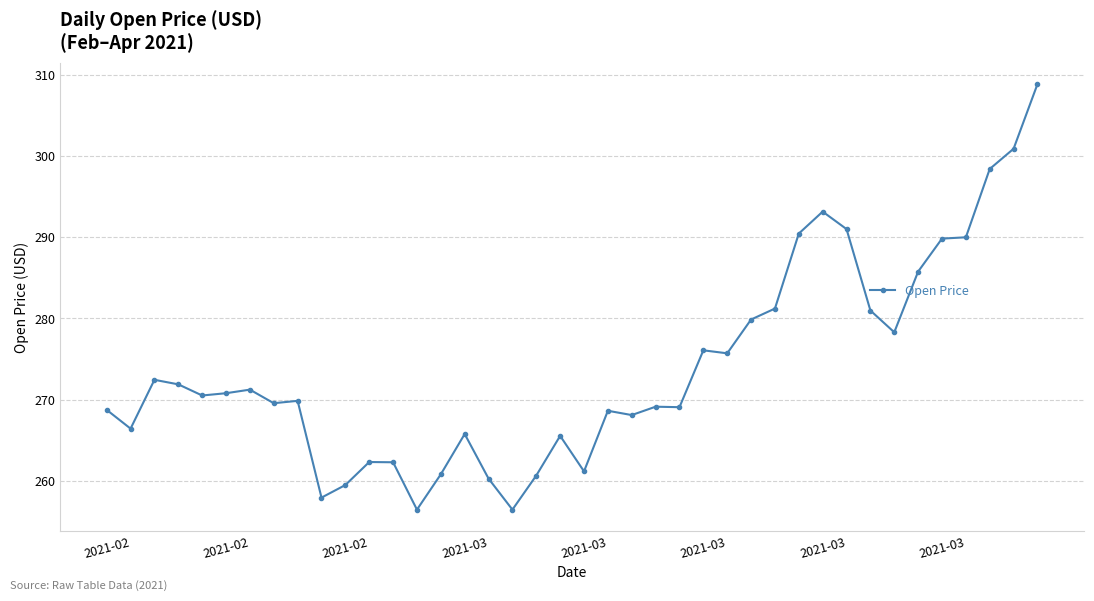

What is the smallest value displayed?

256.5